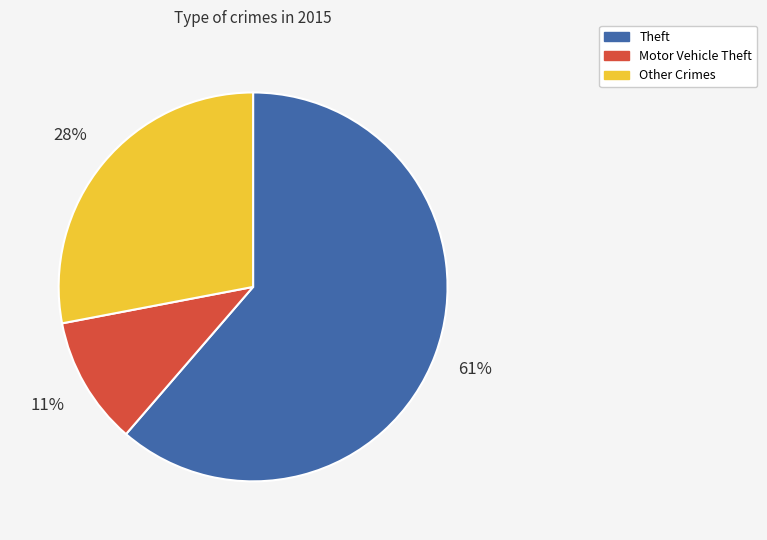

Is there a majority slice in this chart?

Yes